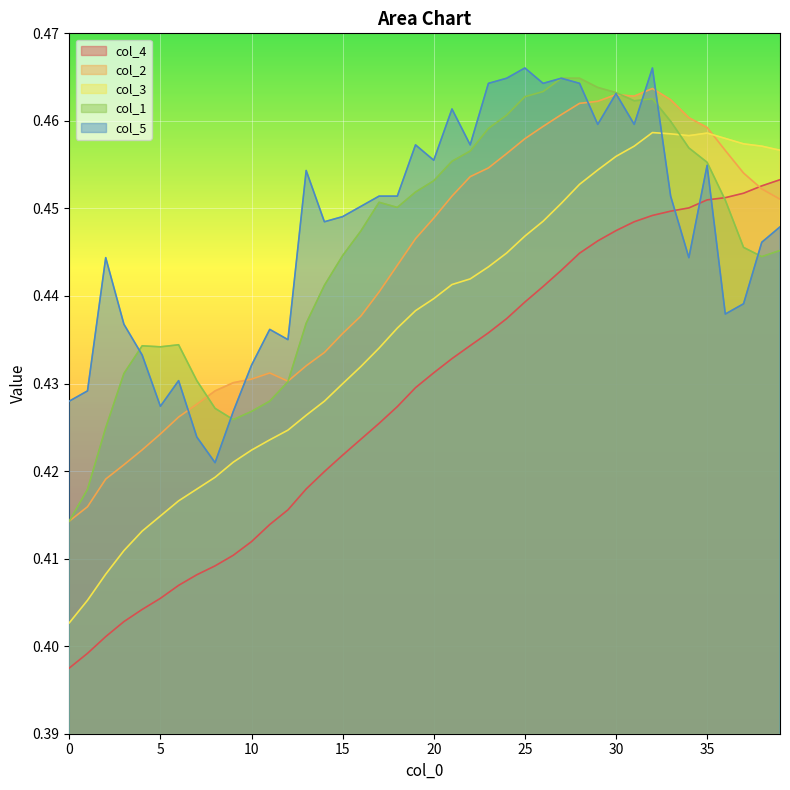

True or false: col_3 and col_4 cross at least once.

False